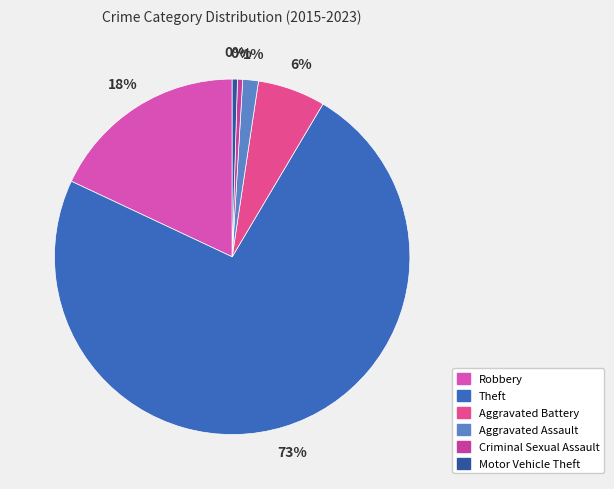

Which has a higher value, Aggravated Assault or Theft?

Theft